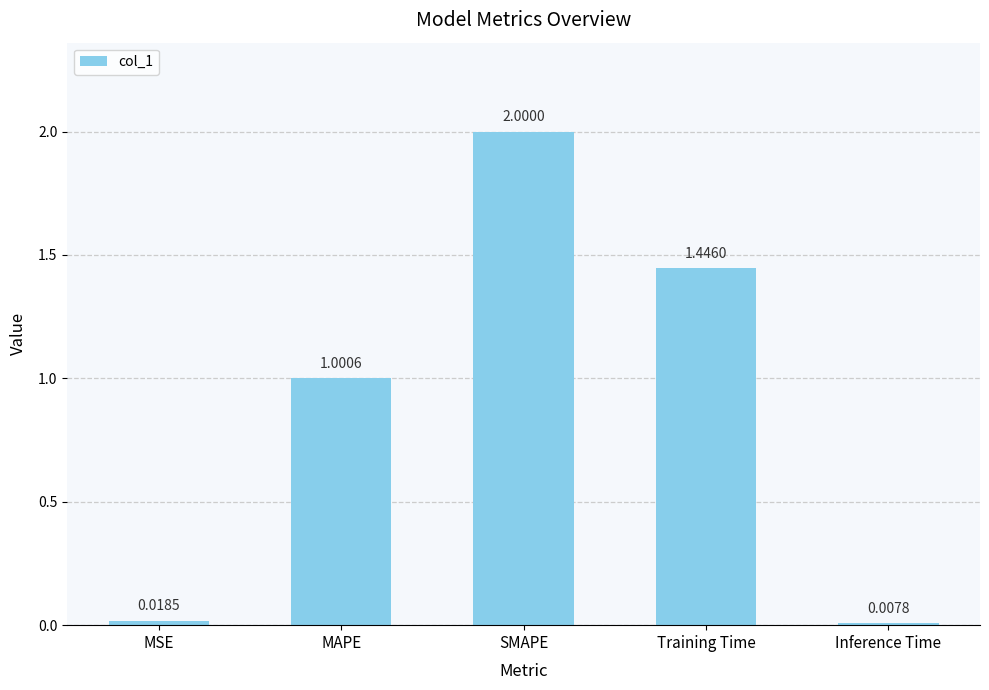

List the labels in order of value, largest first.

SMAPE, Training Time, MAPE, MSE, Inference Time